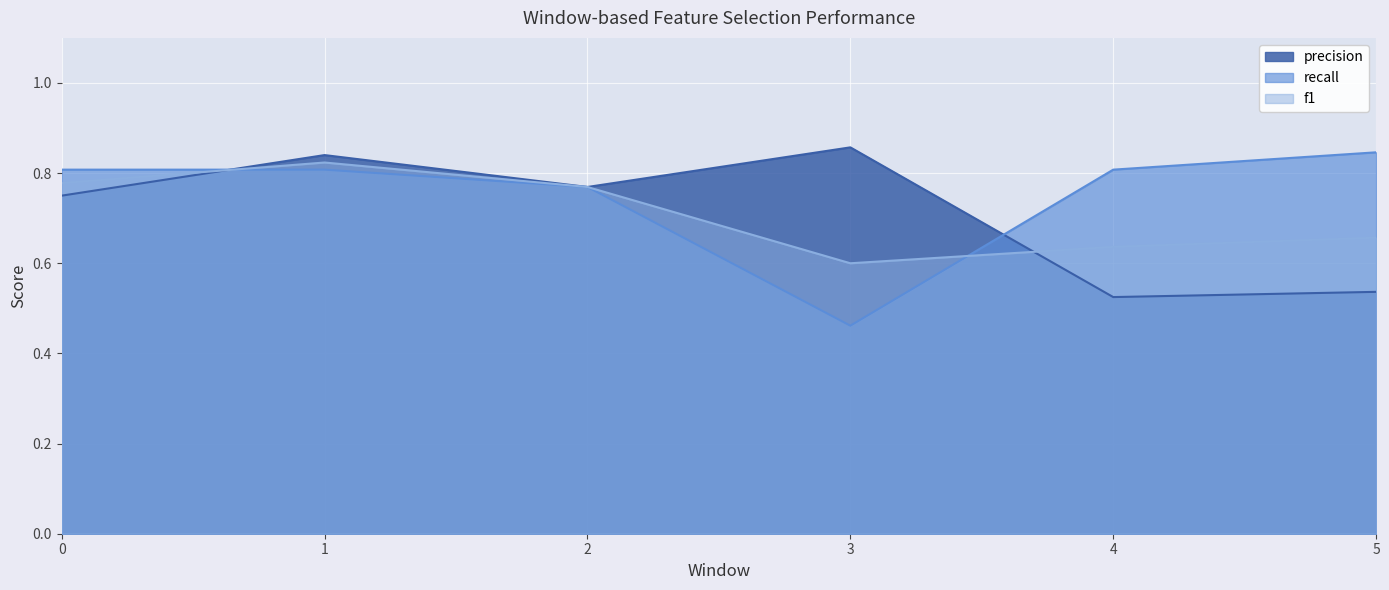

How many lines are shown in the chart?

3